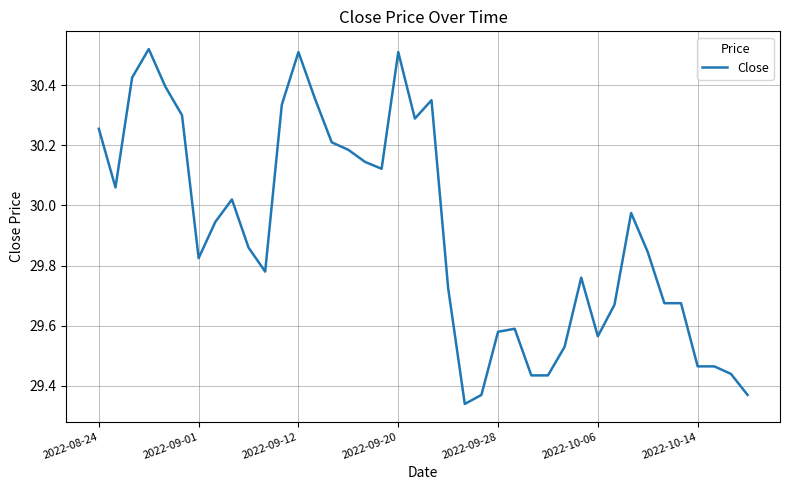

What is the difference between the maximum and minimum values?

1.2